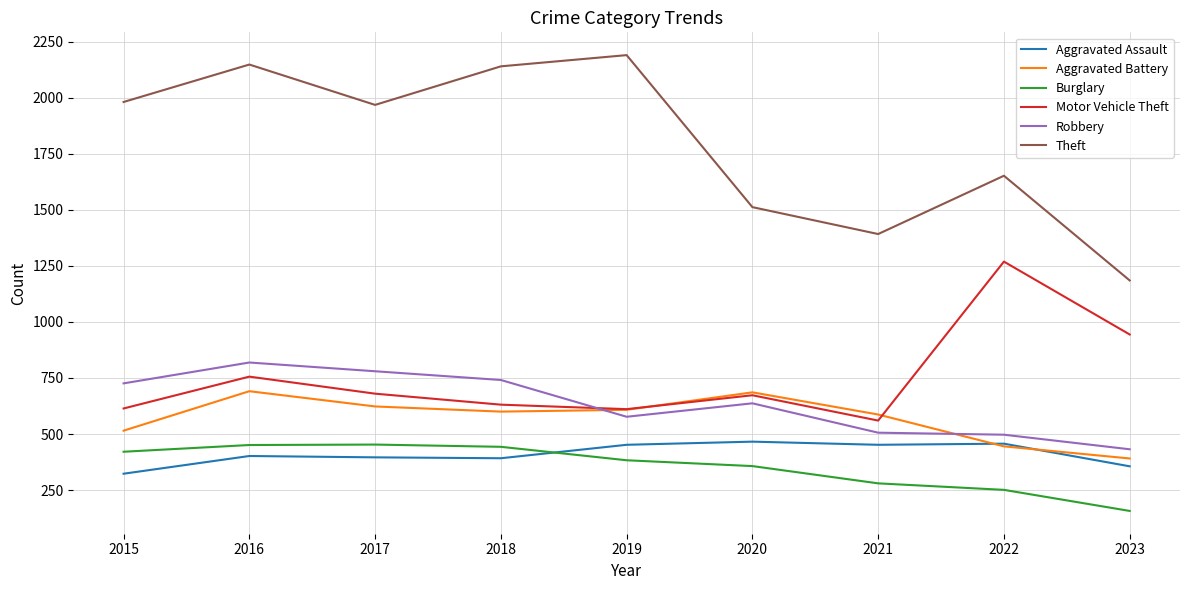

At which label does Aggravated Assault reach its minimum?

2015